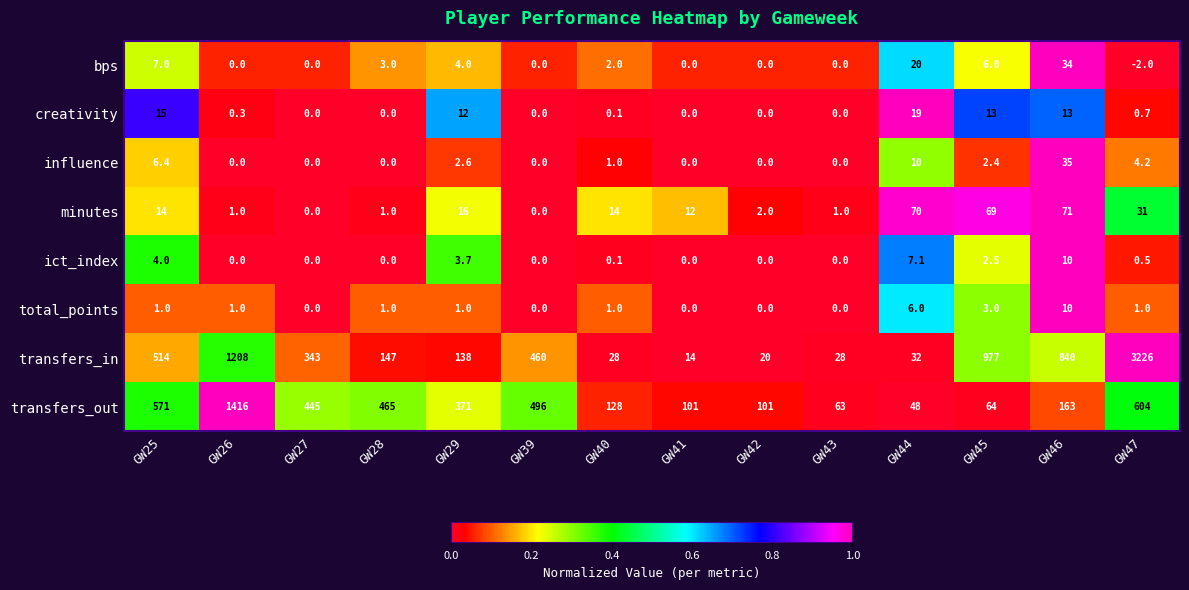

What is the average value of the influence series?

4.4